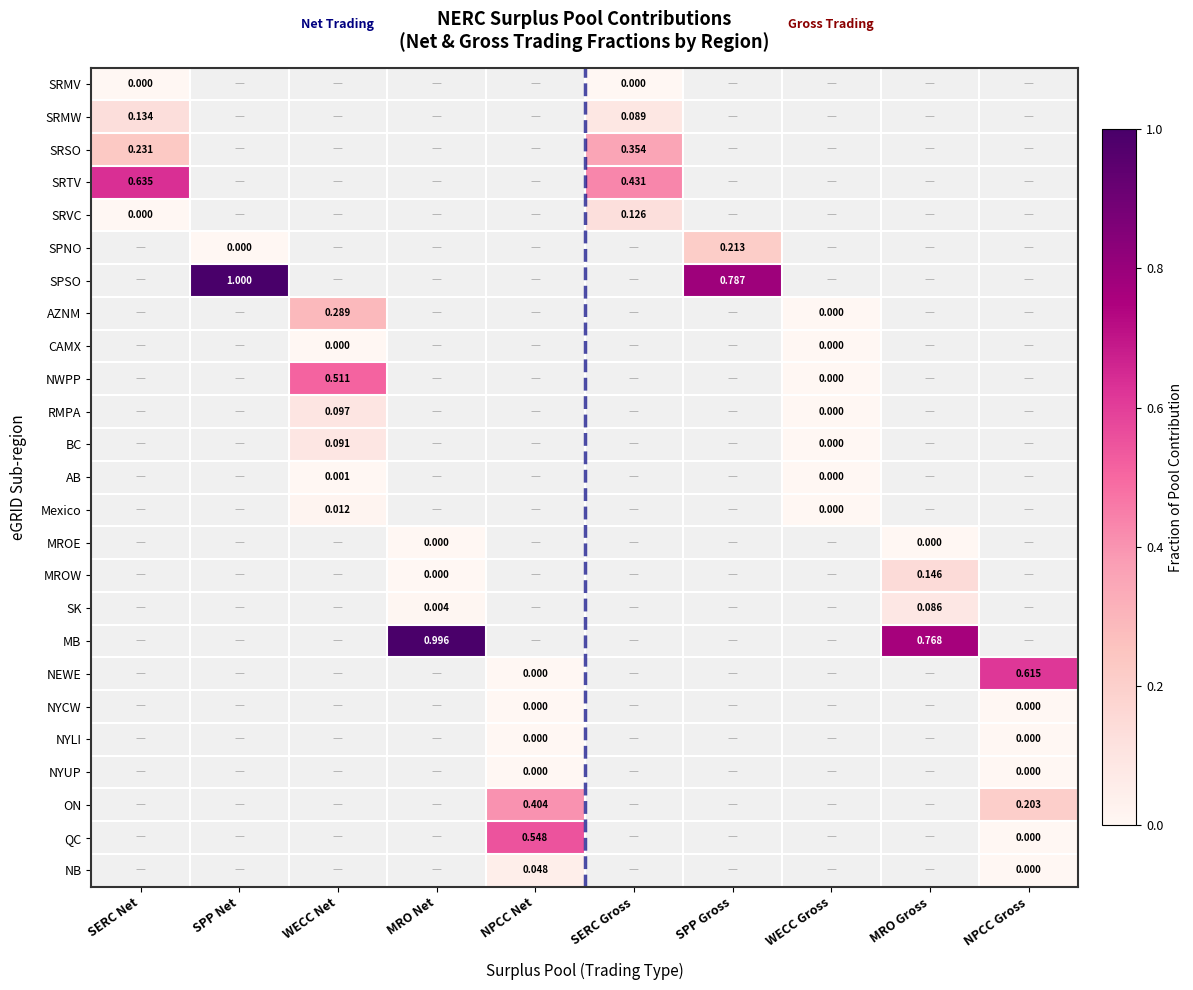

How many distinct data groups are displayed?

25